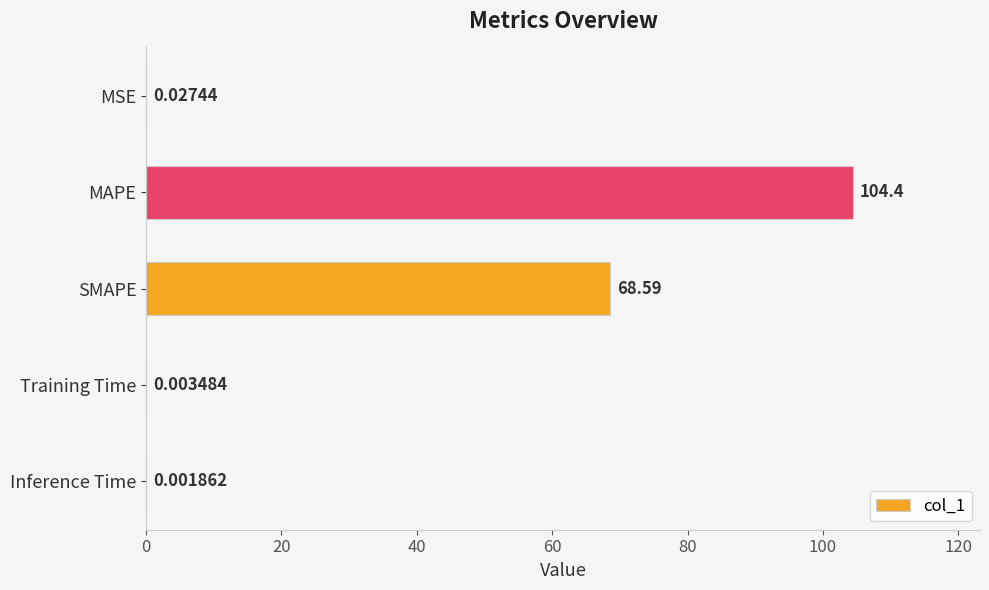

What is the change in value from SMAPE to Training Time?

-68.6